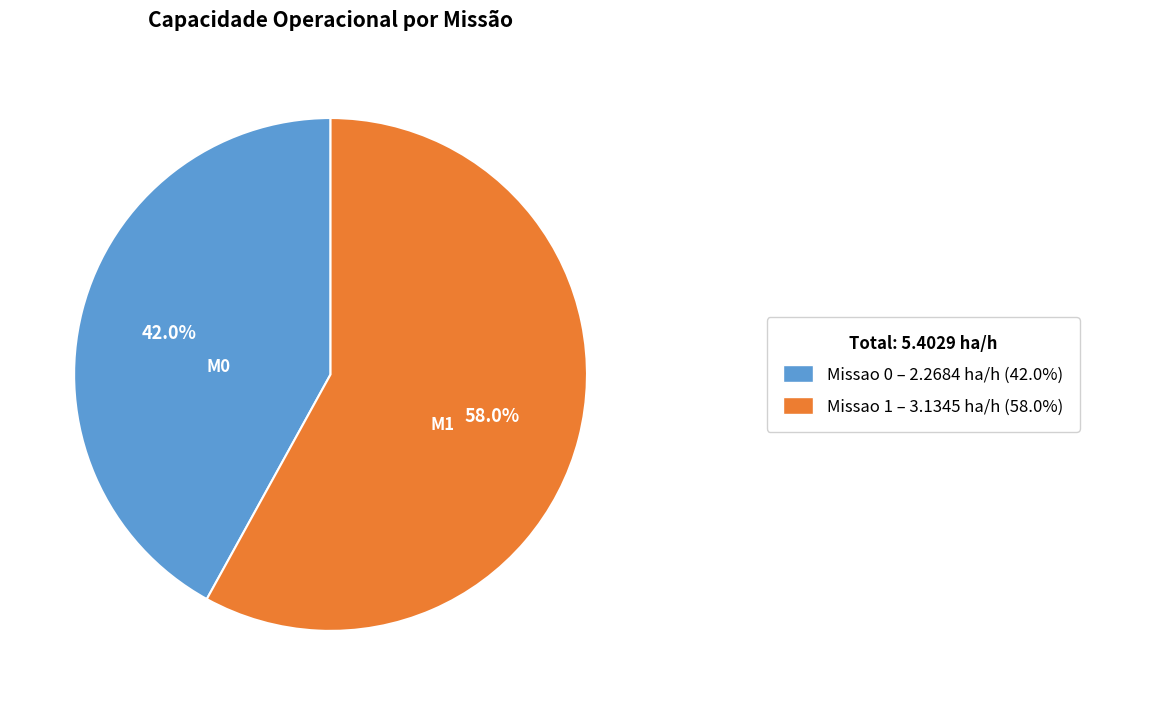

Does any single category account for the majority?

Yes